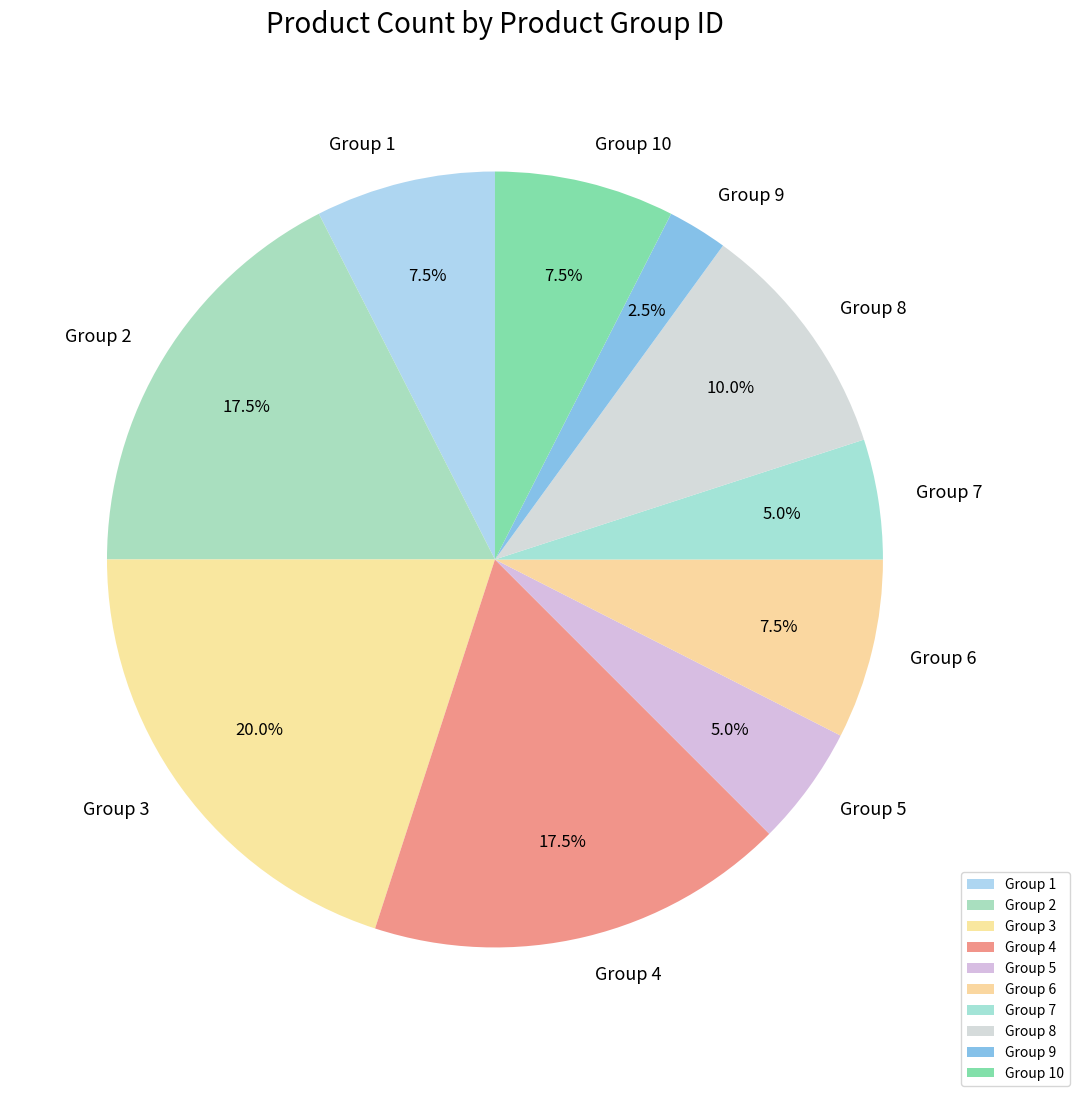

Count the number of slices in the pie.

10